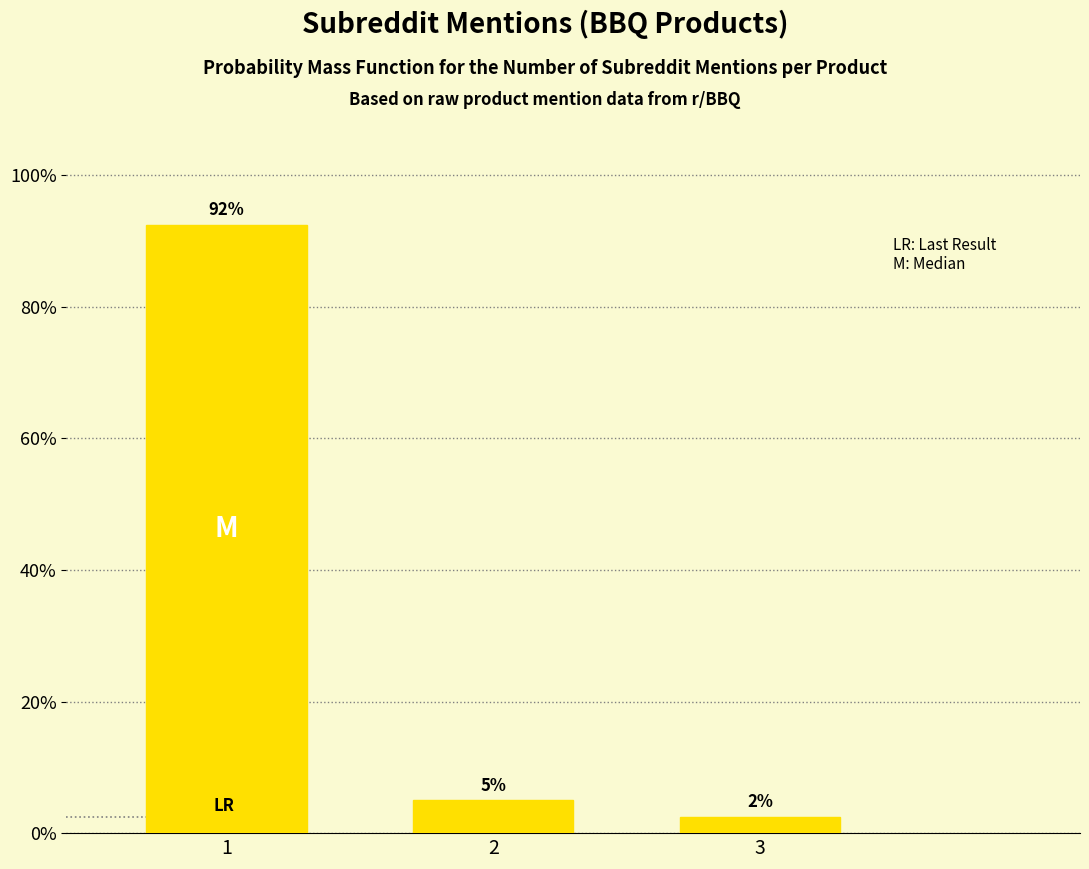

How many bars are there in total?

3